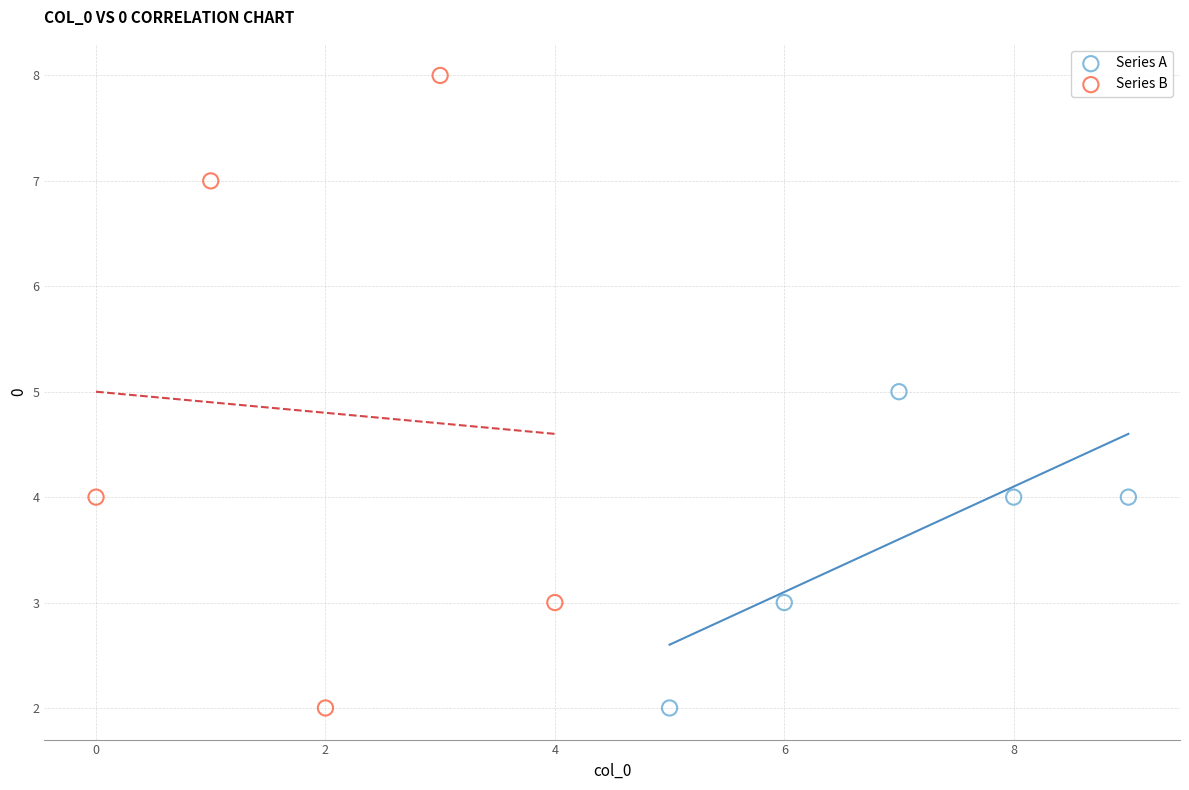

Which series reaches the maximum Y coordinate?

Series B